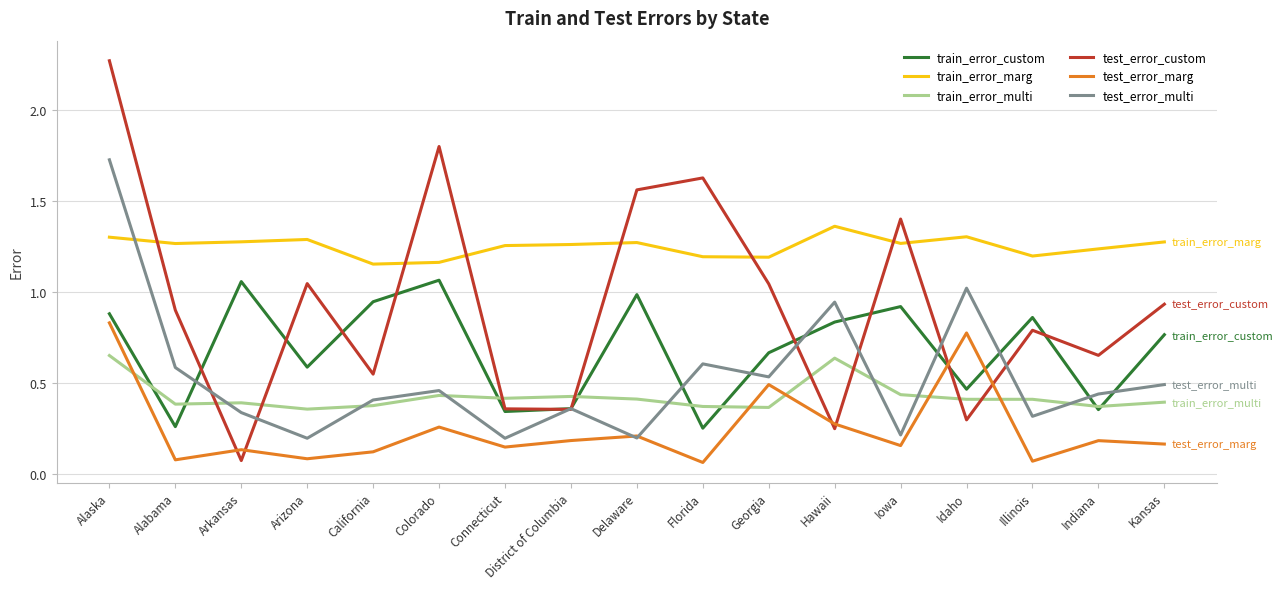

How many categories are shown in the chart?

17